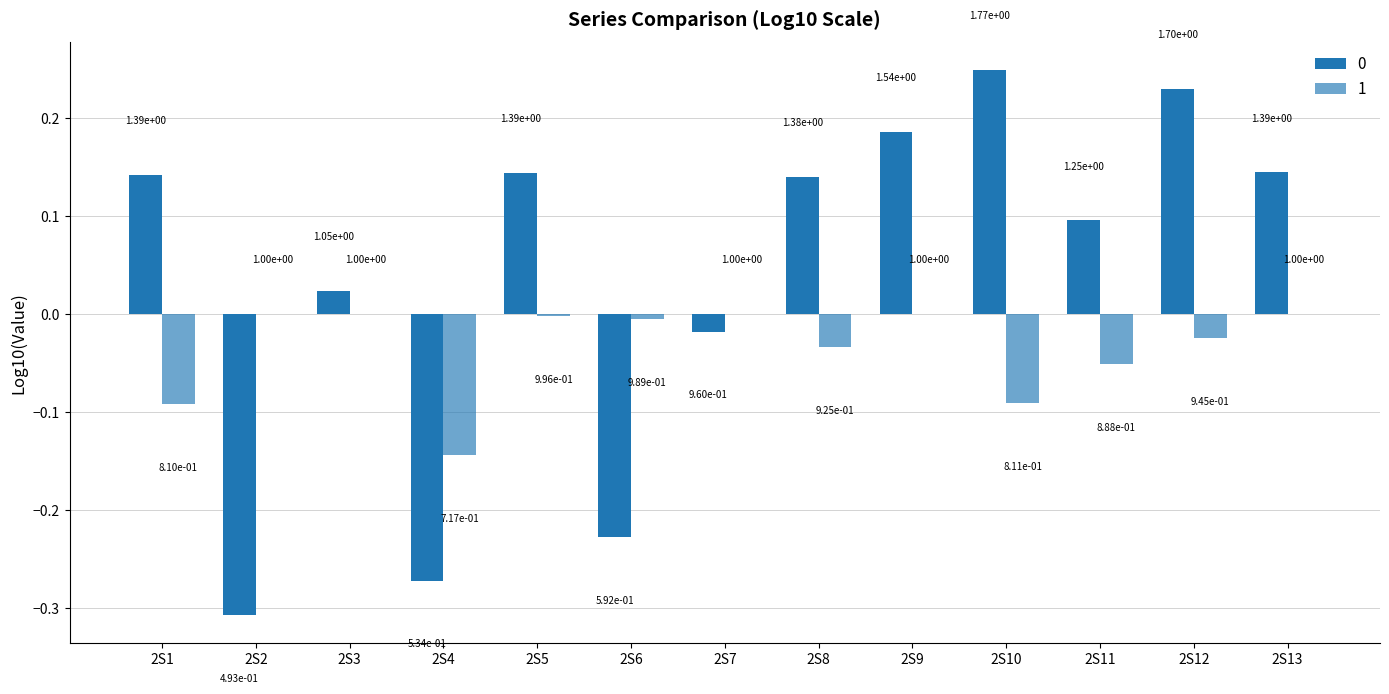

Between 2S12 and 2S3, which is larger?

2S12